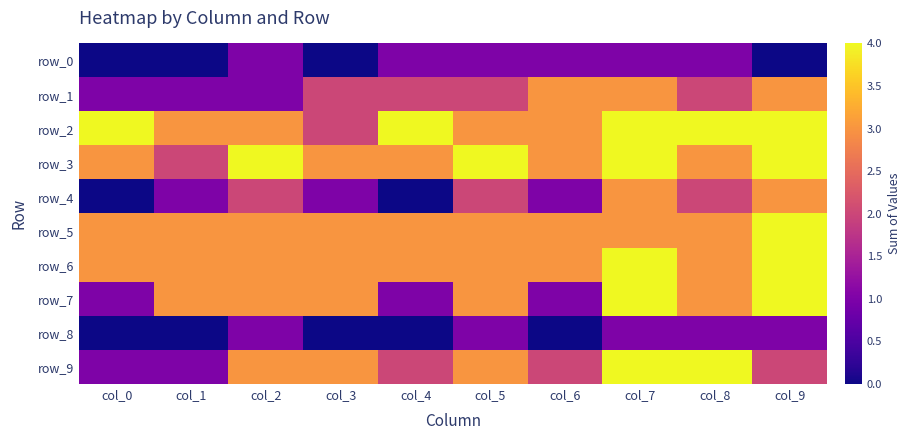

Which series changed the most between col_0 and col_1?

row_7